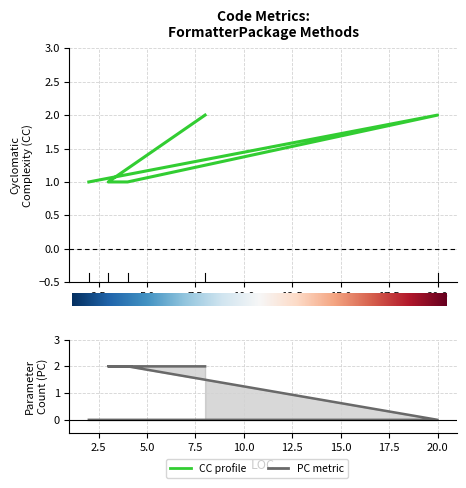

Read the PC value at 8.

2